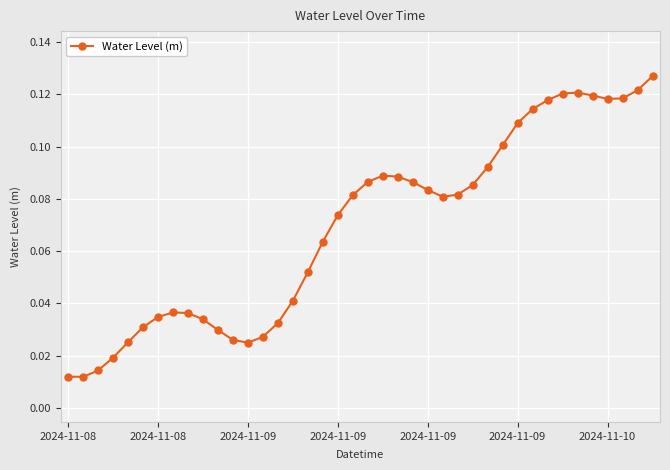

How many lines are shown in the chart?

1